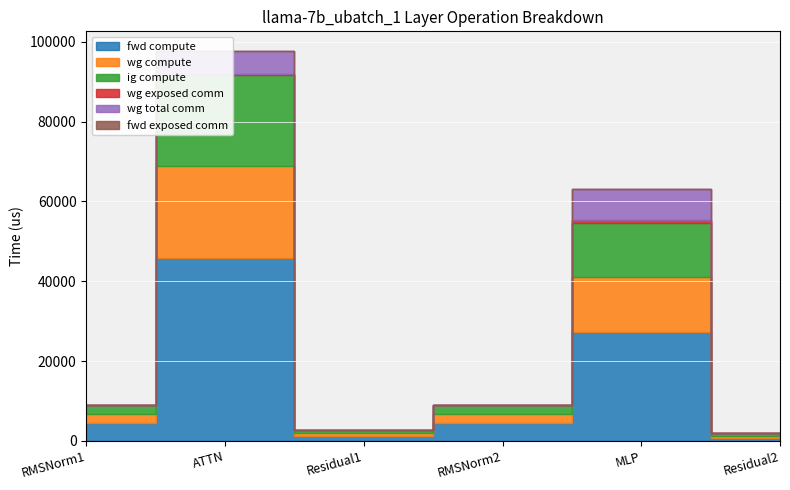

The fwd compute series shows 964.4 at RMSNorm2. True or false?

False